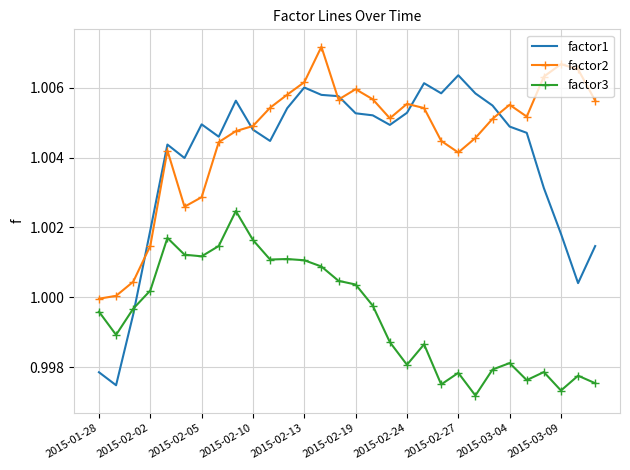

Which series has the largest total across all categories?

factor2